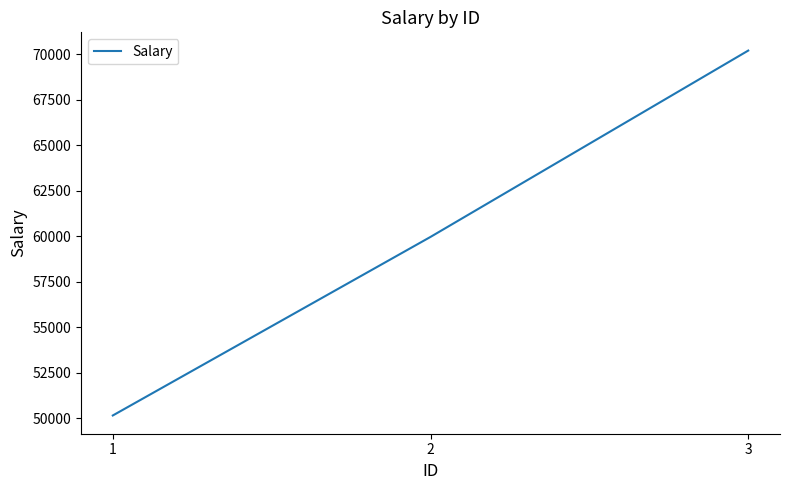

Rank the categories by value from lowest to highest.

1, 2, 3